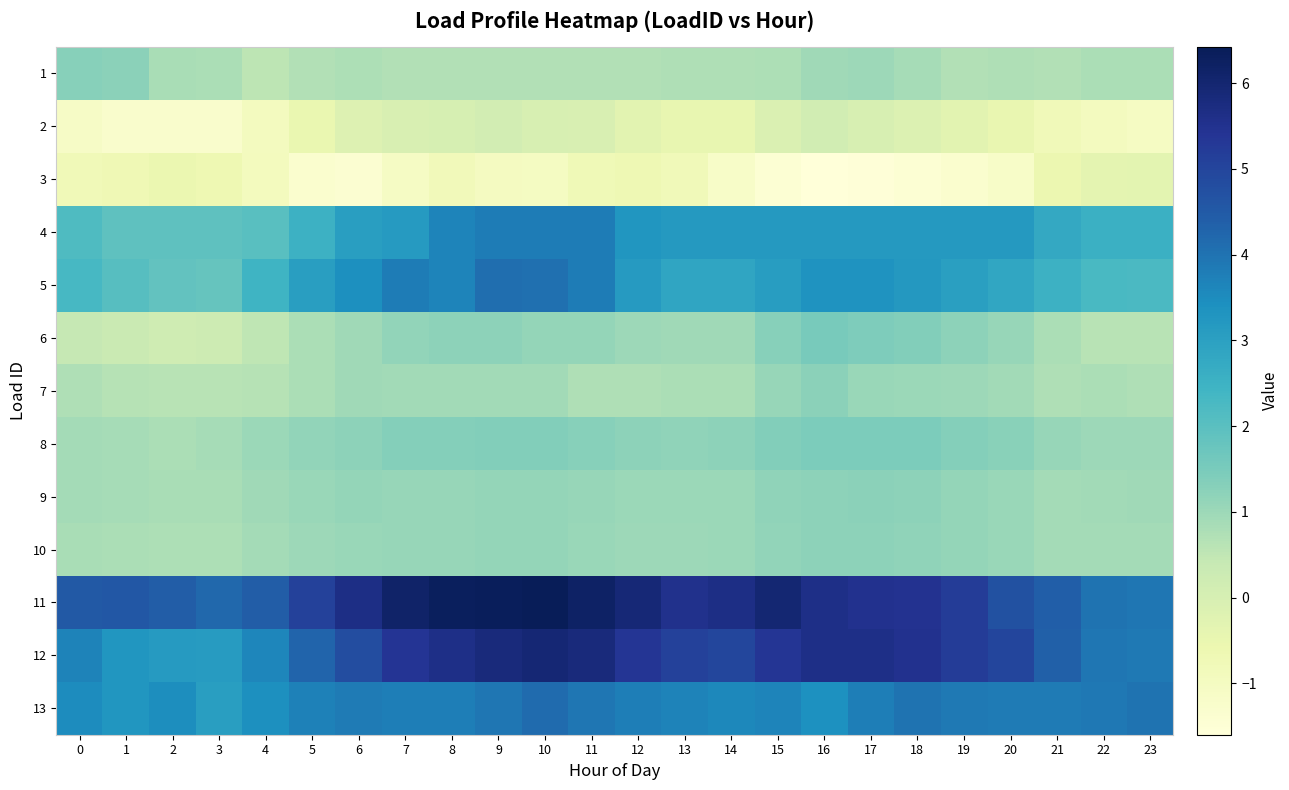

At how many categories does at least one series exceed 5?

16